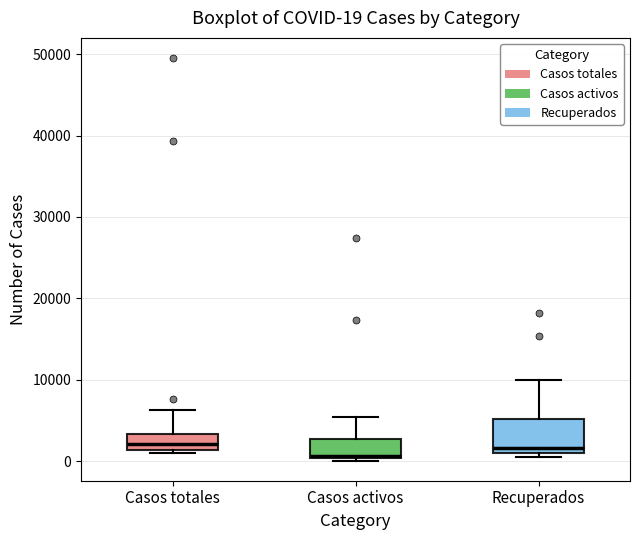

Comparing the boxes themselves (not the whiskers), which one is the tallest?

Recuperados